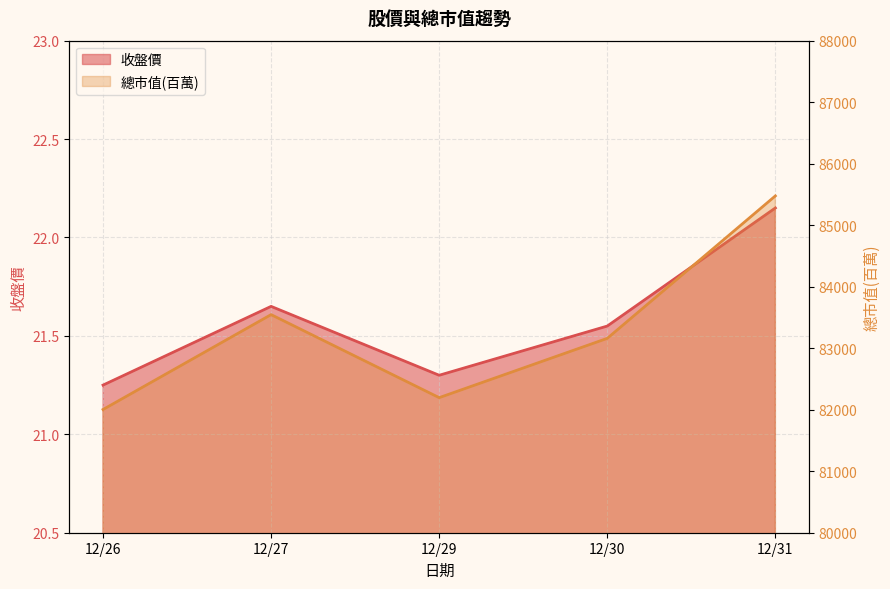

Which series has the largest range (max minus min)?

總市值(百萬)